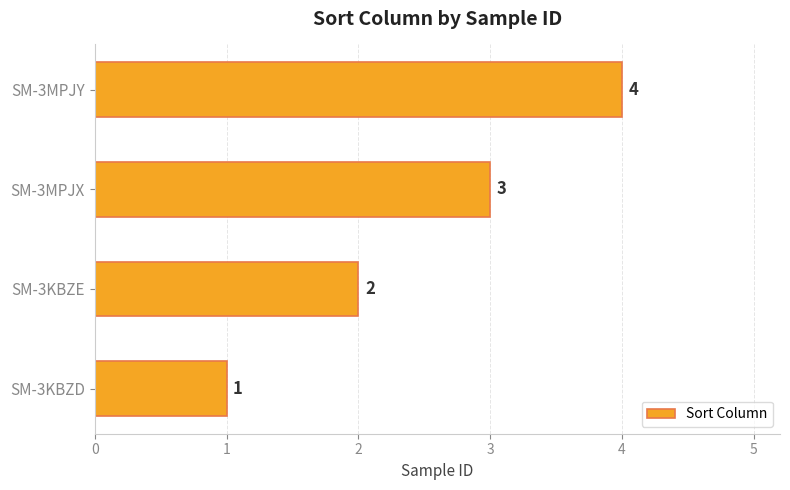

What is the sum of all values?

10